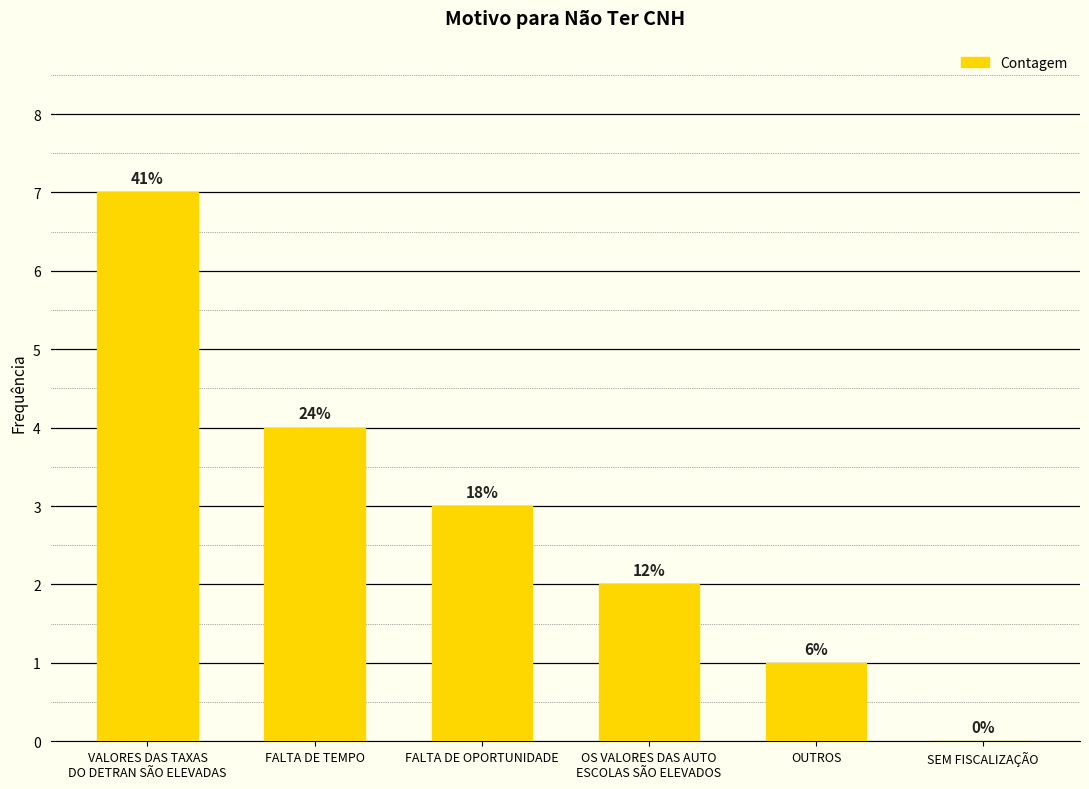

List the labels in order of value, largest first.

VALORES DAS TAXAS
DO DETRAN SÃO ELEVADAS, FALTA DE TEMPO, FALTA DE OPORTUNIDADE, OS VALORES DAS AUTO
ESCOLAS SÃO ELEVADOS, OUTROS, SEM FISCALIZAÇÃO